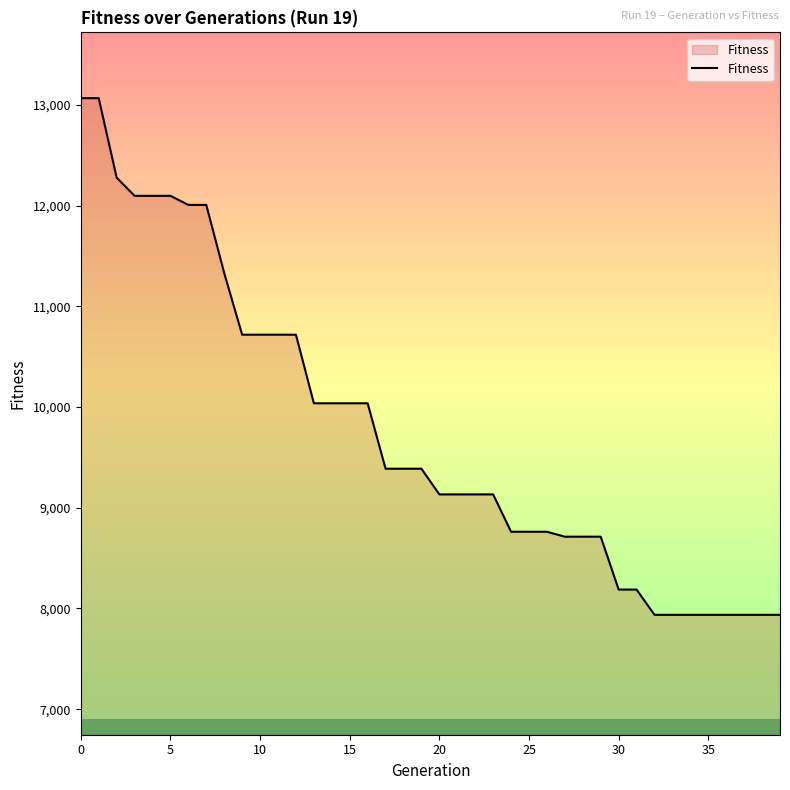

What is the minimum value shown in the chart?

7937